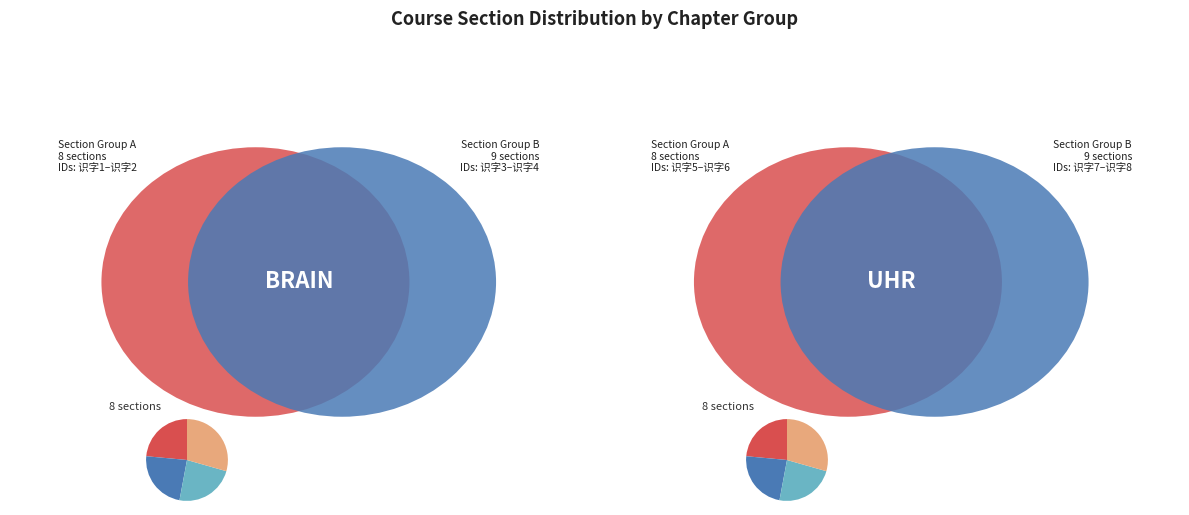

Approximately how many times larger is the value at 识字1 compared to 识字2?

1.0